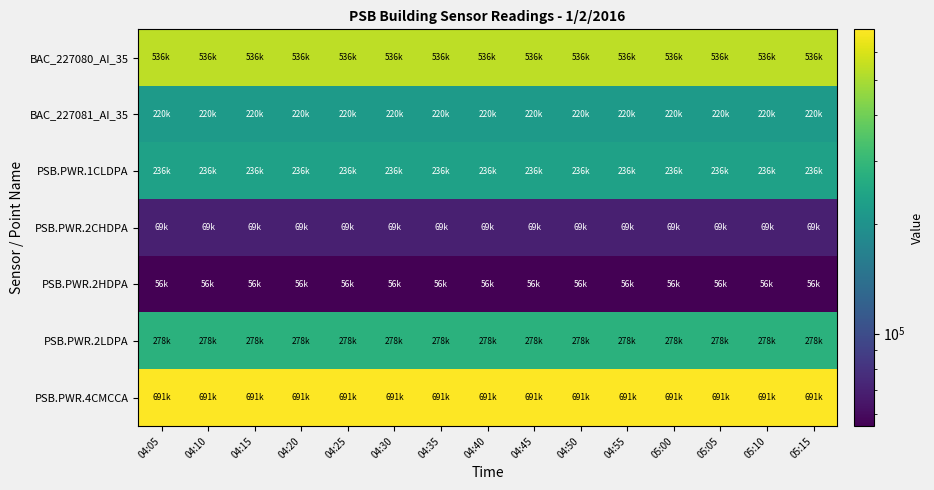

Reading right to left, what are all the values shown in this chart?

BAC_227080_AI_35: 05:15=536255	05:10=536255	05:05=536255	05:00=536255	04:55=536255	04:50=536255	04:45=536255	04:40=536255	04:35=536255	04:30=536255	04:25=536255	04:20=536255	04:15=536255	04:10=536255	04:05=536255
BAC_227081_AI_35: 05:15=220408	05:10=220408	05:05=220408	05:00=220408	04:55=220408	04:50=220408	04:45=220408	04:40=220408	04:35=220408	04:30=220408	04:25=220408	04:20=220408	04:15=220408	04:10=220408	04:05=220408
PSB.PWR.1CLDPA: 05:15=236163	05:10=236163	05:05=236159	05:00=236159	04:55=236156	04:50=236156	04:45=236152	04:40=236152	04:35=236149	04:30=236149	04:25=236146	04:20=236146	04:15=236143	04:10=236143	04:05=236140
PSB.PWR.2CHDPA: 05:15=69152	05:10=69152	05:05=69152	05:00=69152	04:55=69152	04:50=69152	04:45=69152	04:40=69152	04:35=69152	04:30=69152	04:25=69152	04:20=69152	04:15=69152	04:10=69152	04:05=69152
PSB.PWR.2HDPA: 05:15=55514	05:10=55514	05:05=55512	05:00=55512	04:55=55511	04:50=55511	04:45=55509	04:40=55509	04:35=55507	04:30=55507	04:25=55505	04:20=55505	04:15=55504	04:10=55504	04:05=55502
PSB.PWR.2LDPA: 05:15=277629	05:10=277629	05:05=277625	05:00=277625	04:55=277620	04:50=277620	04:45=277617	04:40=277617	04:35=277613	04:30=277613	04:25=277609	04:20=277609	04:15=277605	04:10=277605	04:05=277601
PSB.PWR.4CMCCA: 05:15=691356	05:10=691356	05:05=691347	05:00=691347	04:55=691339	04:50=691339	04:45=691331	04:40=691331	04:35=691322	04:30=691322	04:25=691313	04:20=691313	04:15=691305	04:10=691305	04:05=691296